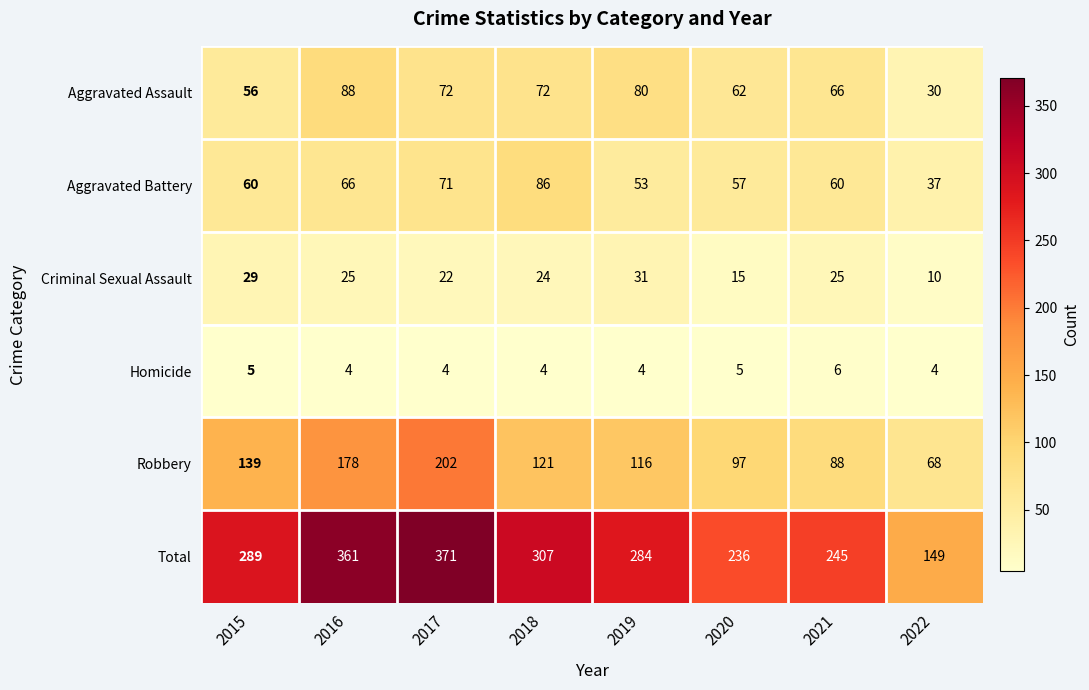

Is the value of Homicide at 2022 greater than the value of Criminal Sexual Assault at 2016?

No